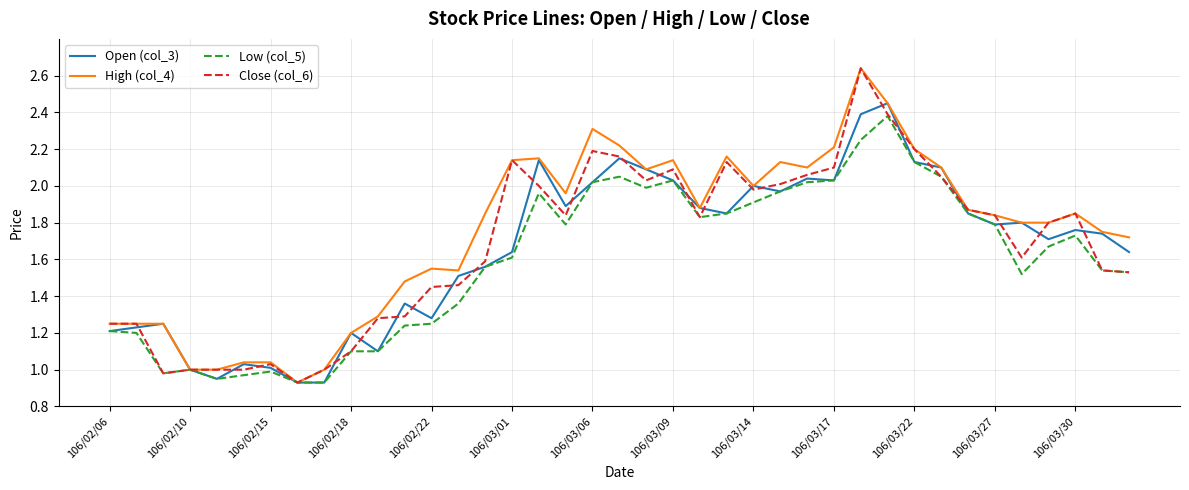

The value of Close (col_6) at 106/02/10 is 1.5. True or false?

False